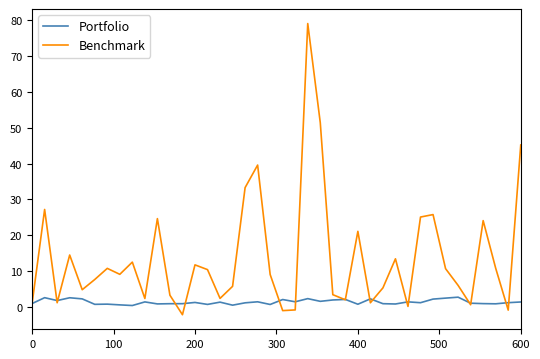

List the series in order of their peak value, lowest first.

Portfolio, Benchmark